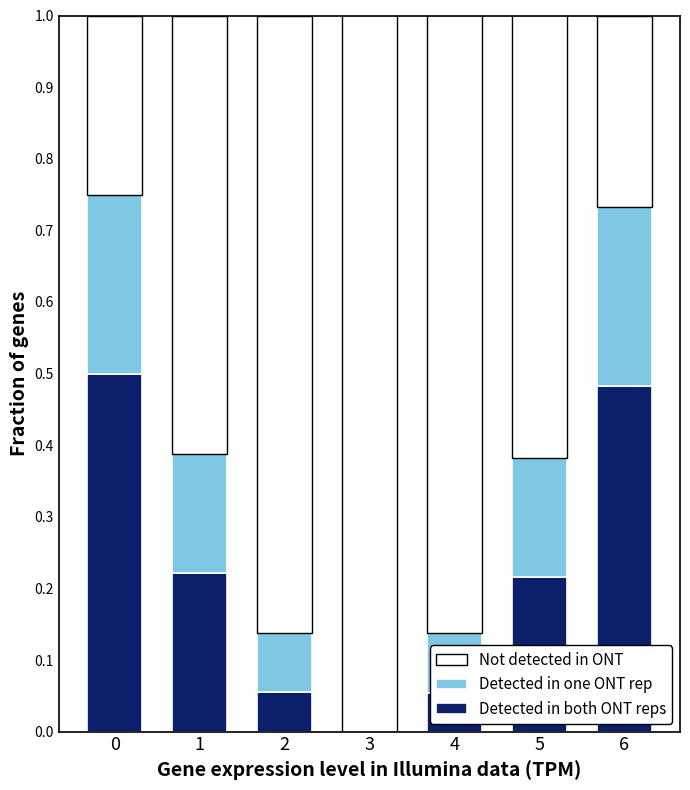

What is the total value across all series at 0?

1.0